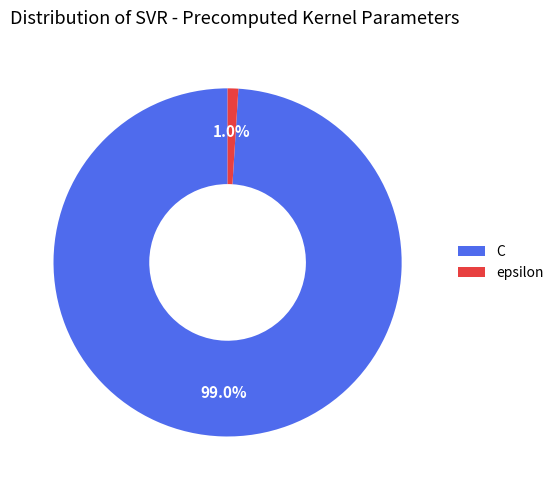

Is the sum of C and epsilon greater than half?

Yes